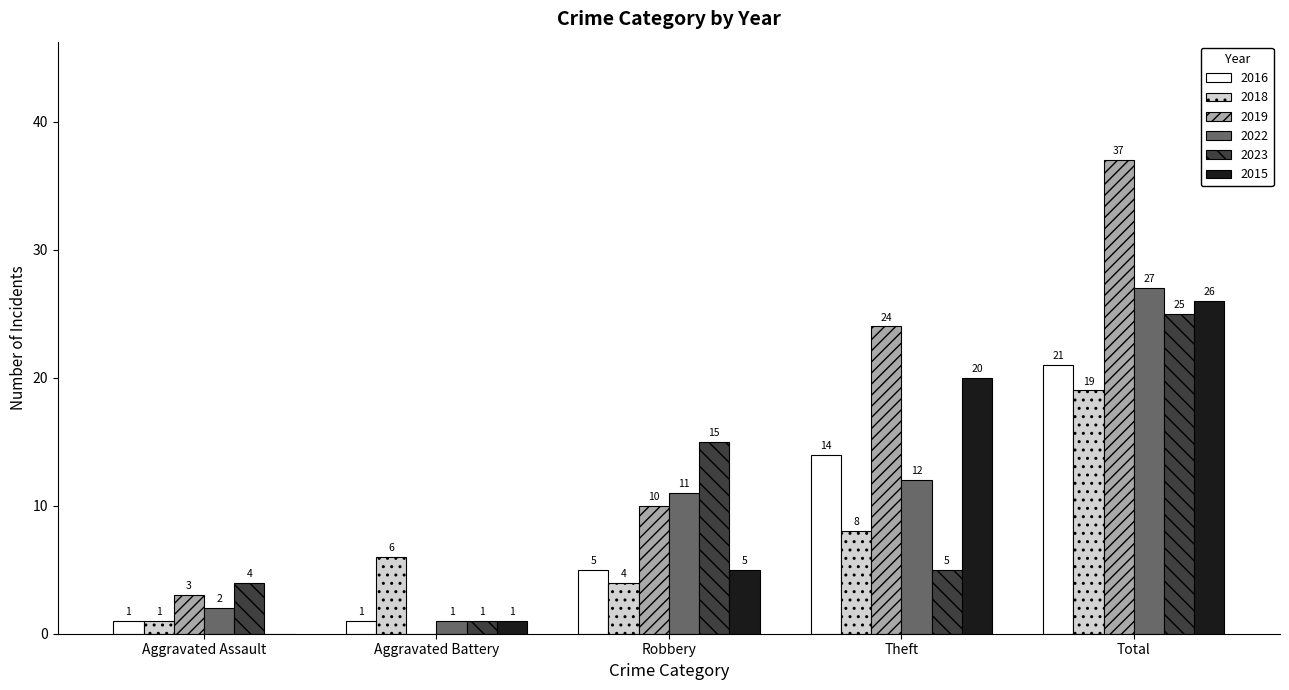

What is the greatest value displayed?

37